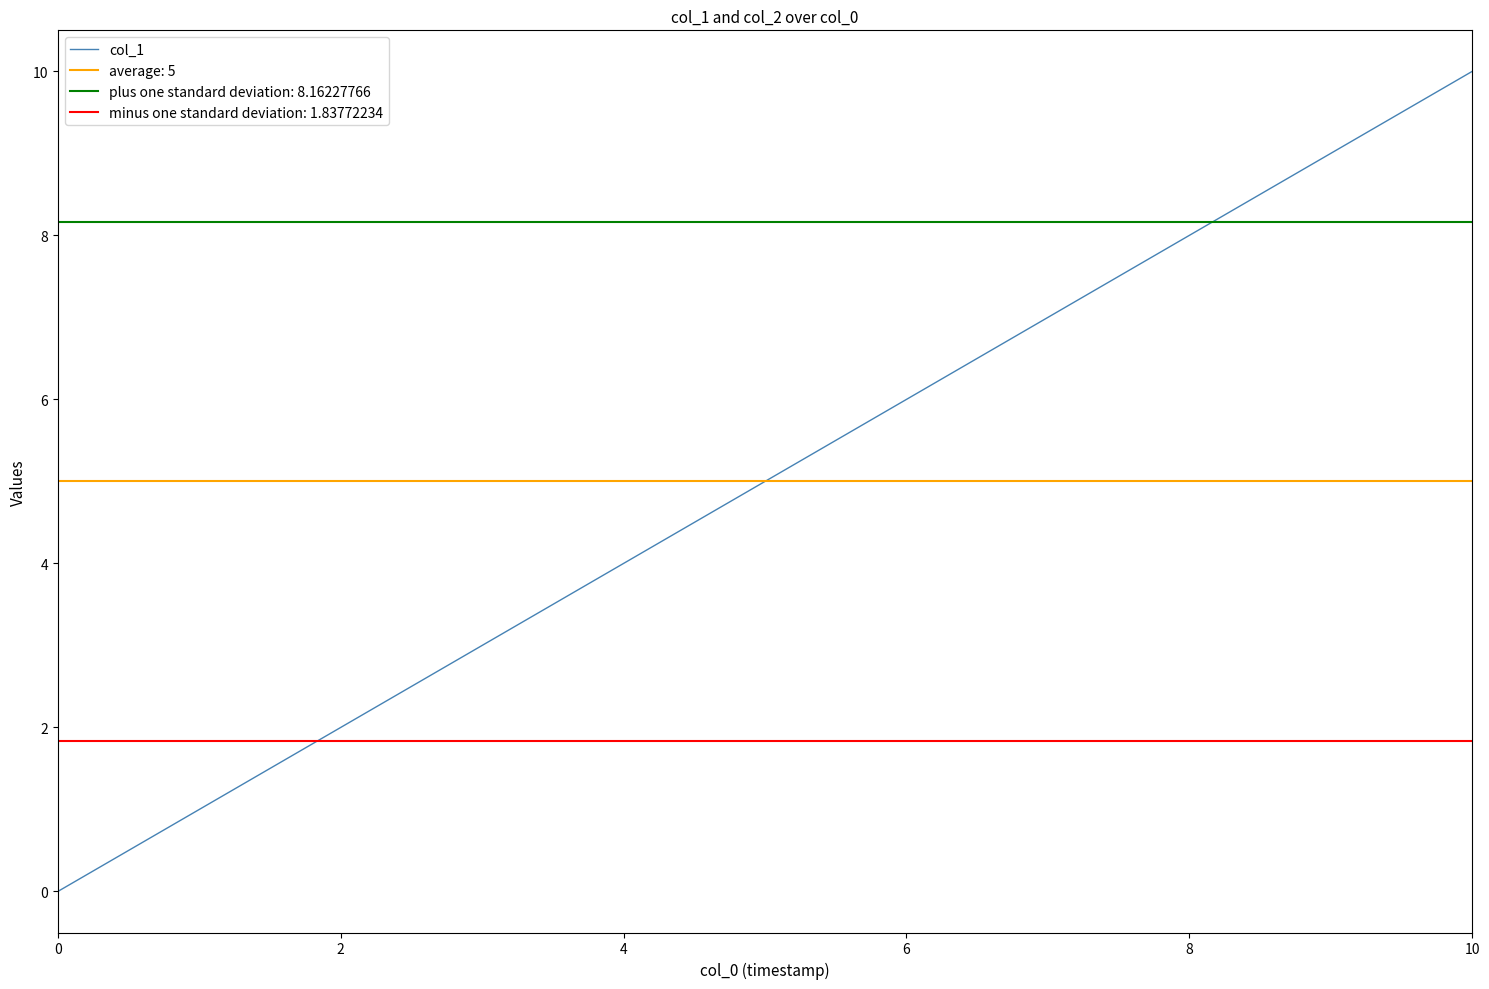

The col_1 series shows 10 at 10. True or false?

True